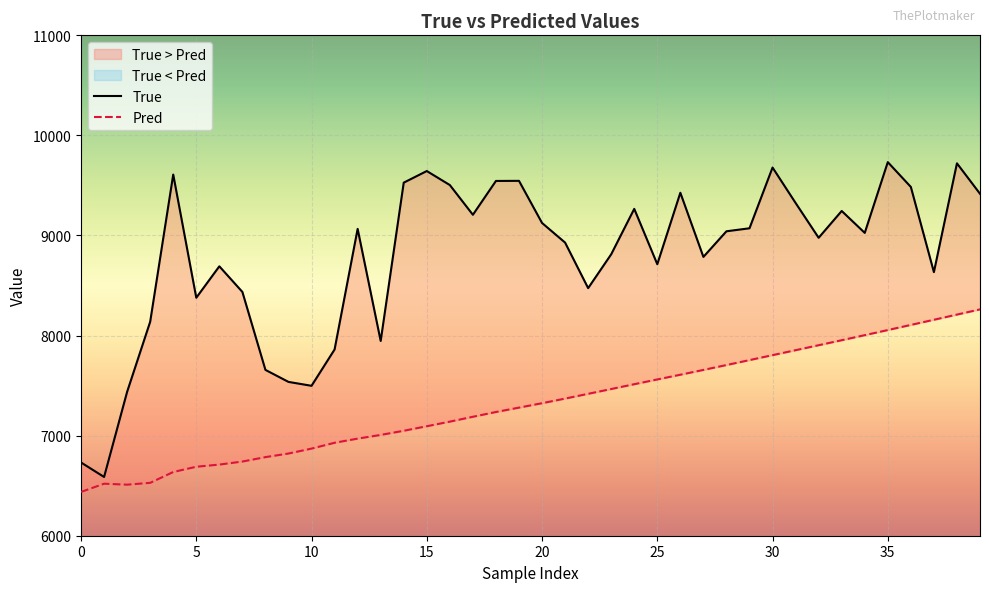

Between 38 and 33, which is larger?

38